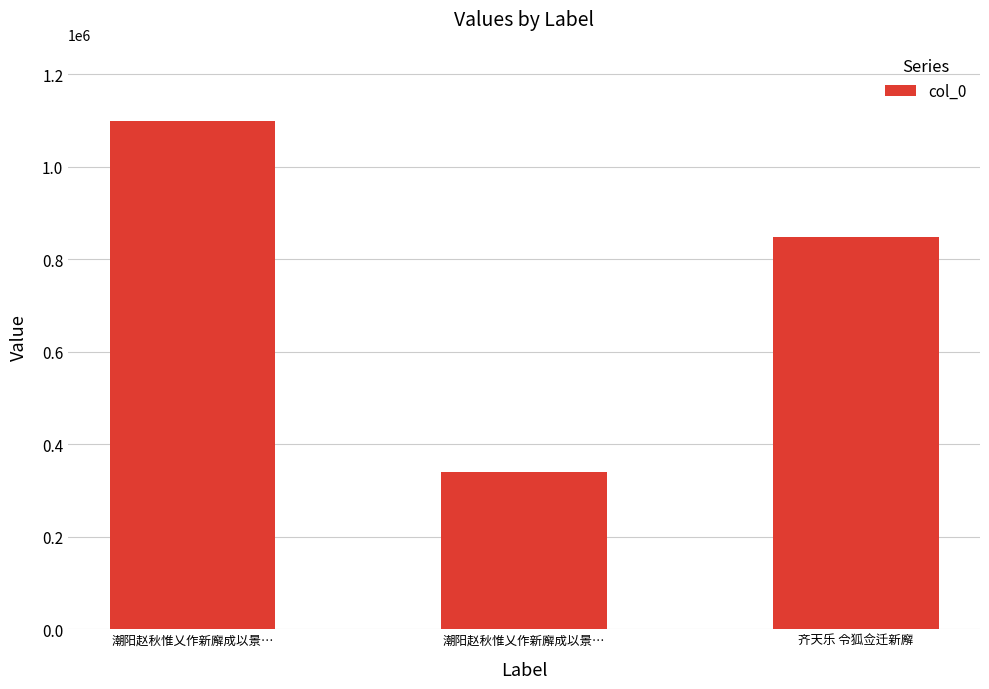

How many values are below 848456?

1